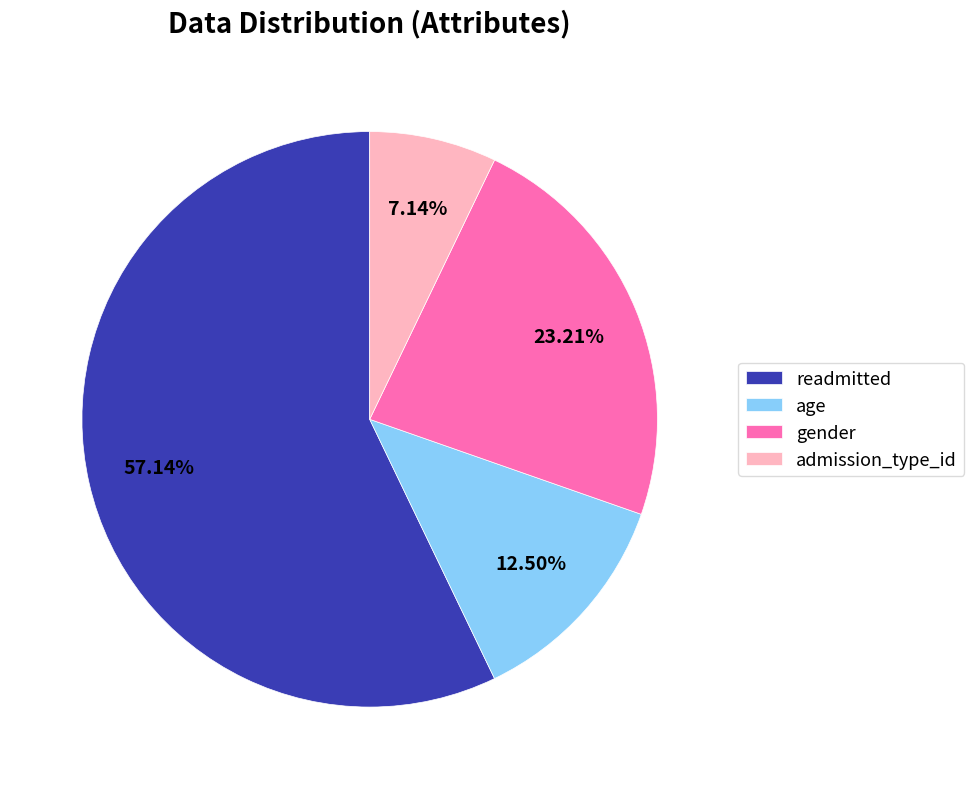

What percentage is the readmitted slice, to the nearest percent?

57%